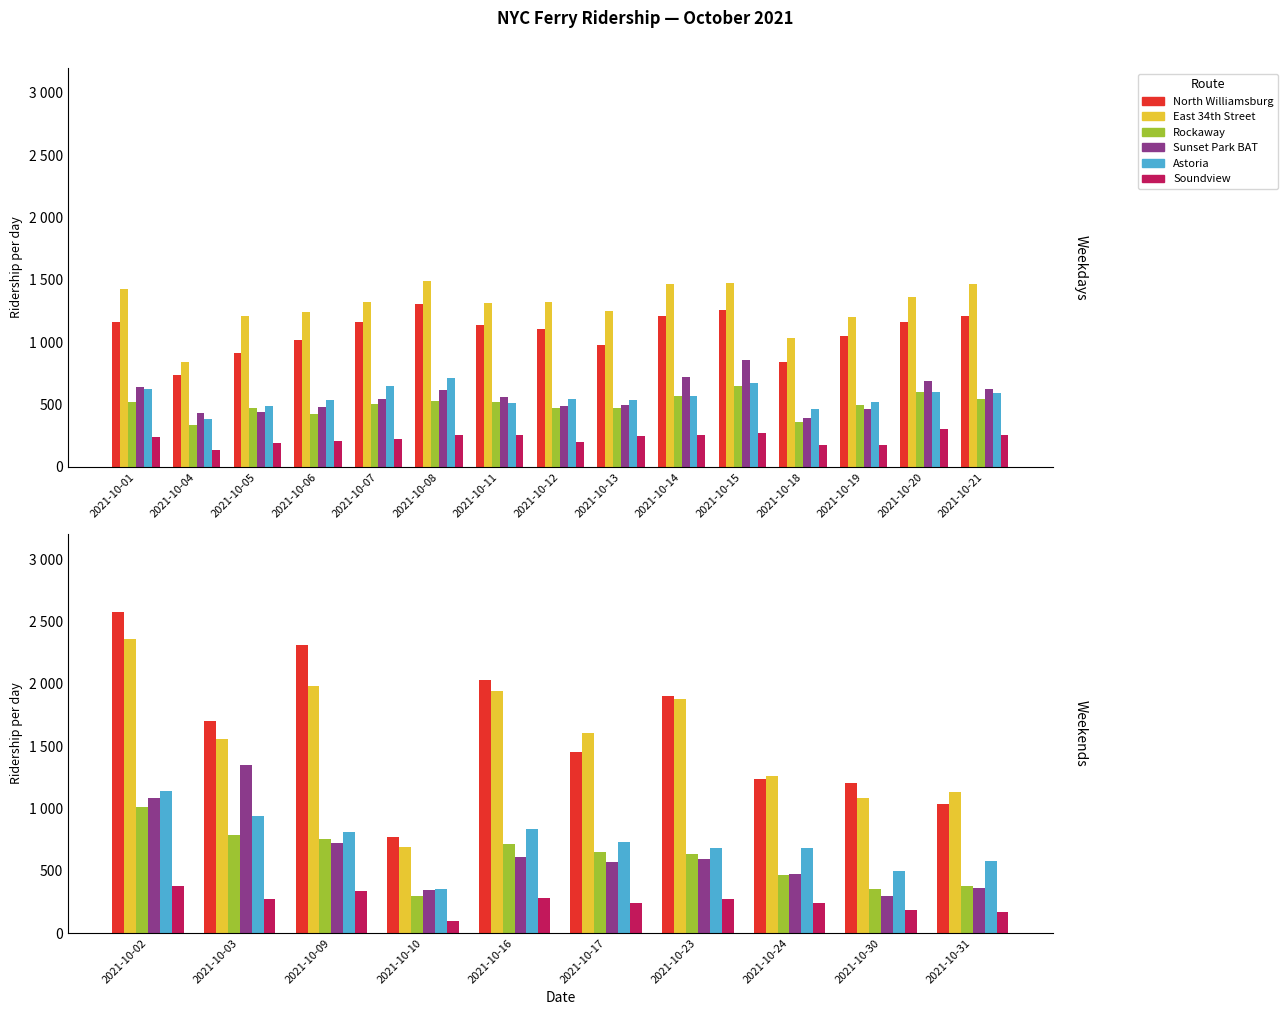

What is the value of the Sunset Park BAT bar at the 6th from the left?

573